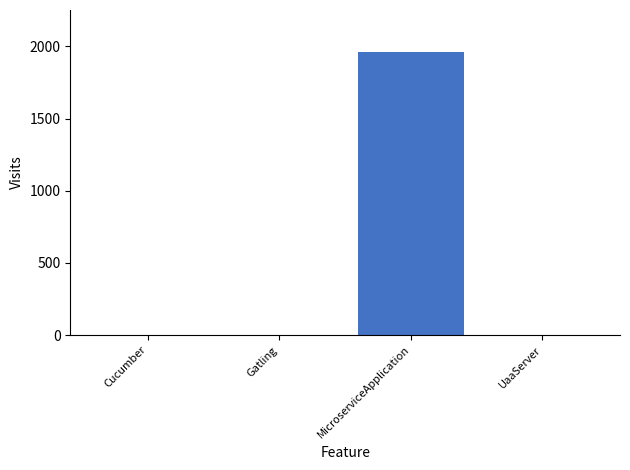

What is the maximum value shown in the chart?

1958